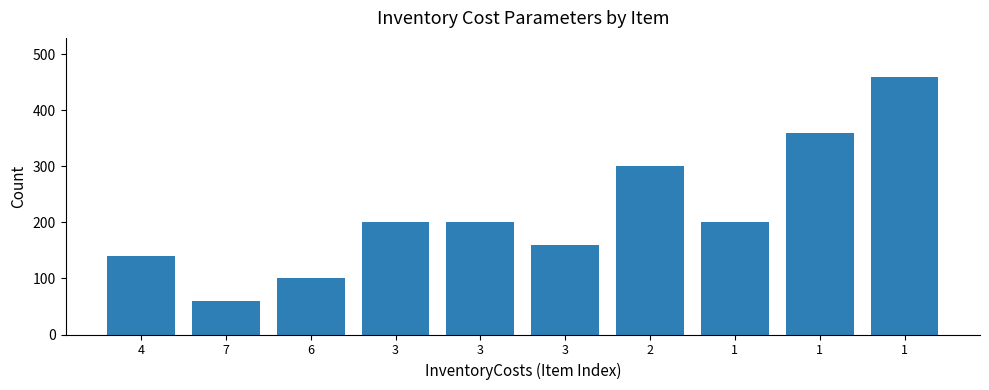

Between 1 and 7, which is larger?

1